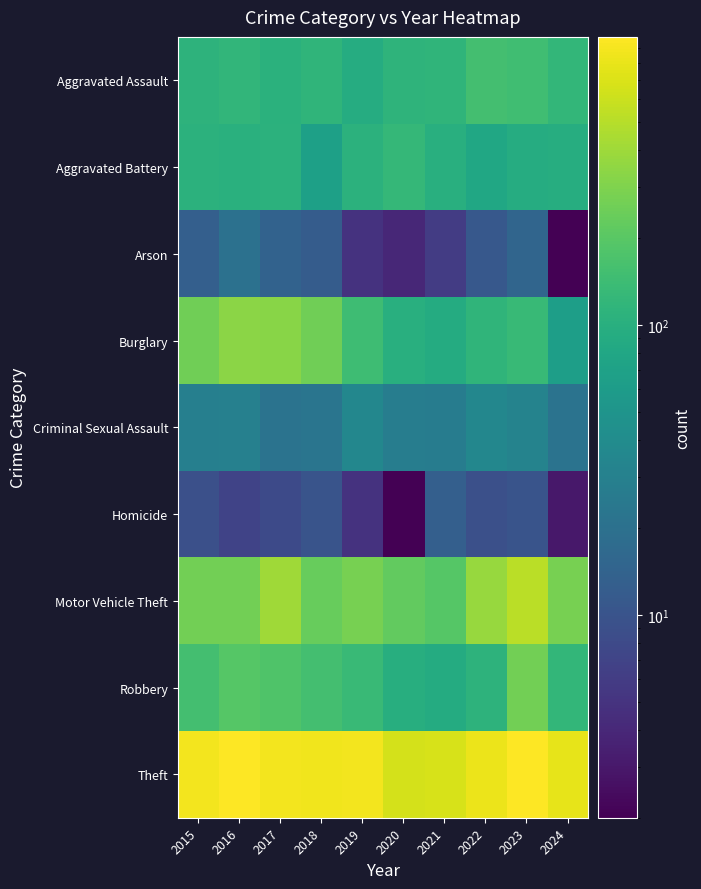

Reading left to right, extract all data points from this chart.

Aggravated Assault: 2015=110	2016=118	2017=105	2018=115	2019=92	2020=113	2021=115	2022=154	2023=146	2024=122
Aggravated Battery: 2015=108	2016=102	2017=108	2018=67	2019=108	2020=125	2021=100	2022=81	2023=92	2024=95
Arson: 2015=13	2016=20	2017=14	2018=12	2019=5	2020=4	2021=6	2022=11	2023=15	2024=2
Burglary: 2015=254	2016=333	2017=329	2018=257	2019=143	2020=100	2021=90	2022=116	2023=130	2024=65
Criminal Sexual Assault: 2015=29	2016=30	2017=21	2018=22	2019=35	2020=28	2021=27	2022=35	2023=32	2024=21
Homicide: 2015=9	2016=7	2017=8	2018=10	2019=5	2020=2	2021=13	2022=9	2023=10	2024=3
Motor Vehicle Theft: 2015=261	2016=265	2017=411	2018=231	2019=273	2020=221	2021=193	2022=376	2023=524	2024=275
Robbery: 2015=154	2016=194	2017=178	2018=155	2019=135	2020=97	2021=91	2022=111	2023=260	2024=120
Theft: 2015=874	2016=984	2017=892	2018=868	2019=891	2020=666	2021=678	2022=827	2023=964	2024=785